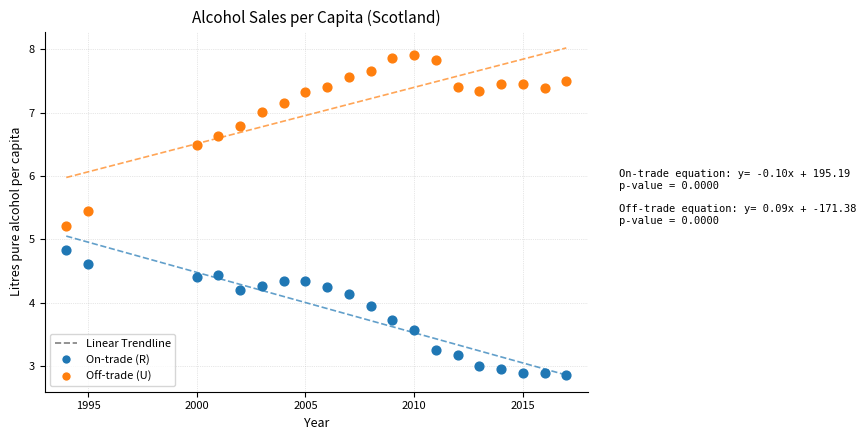

Across all data points, what is the range of Y values (max minus min)?

5.1